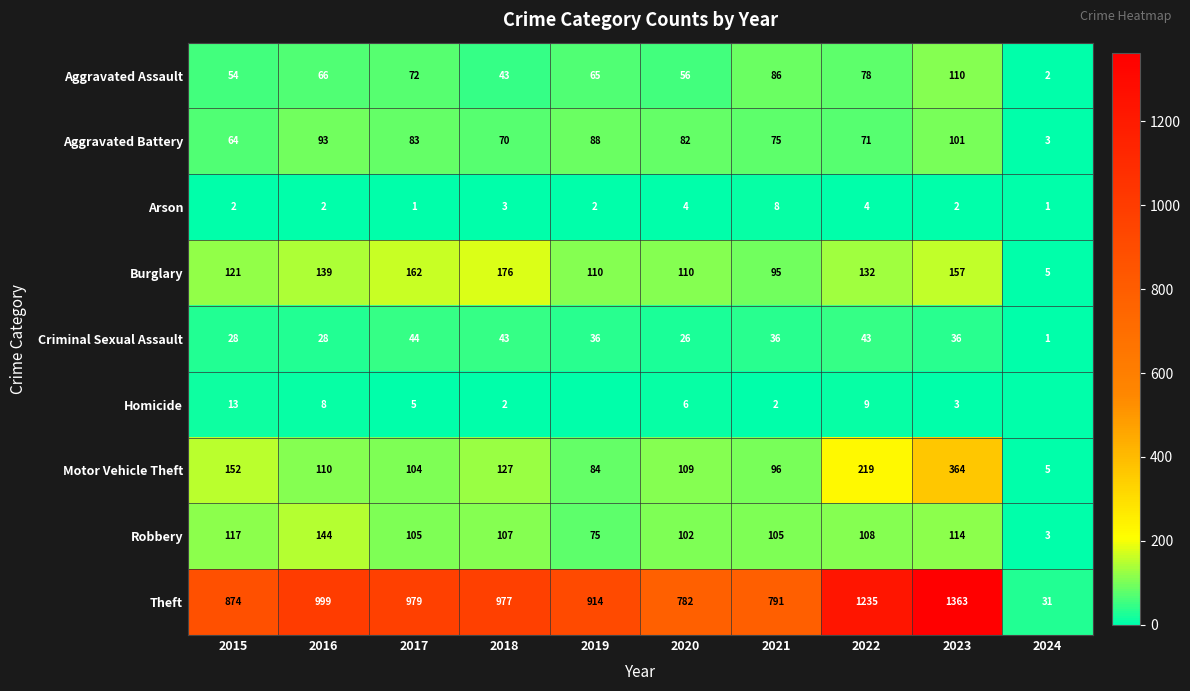

The Homicide series shows 1 at 2018. True or false?

False